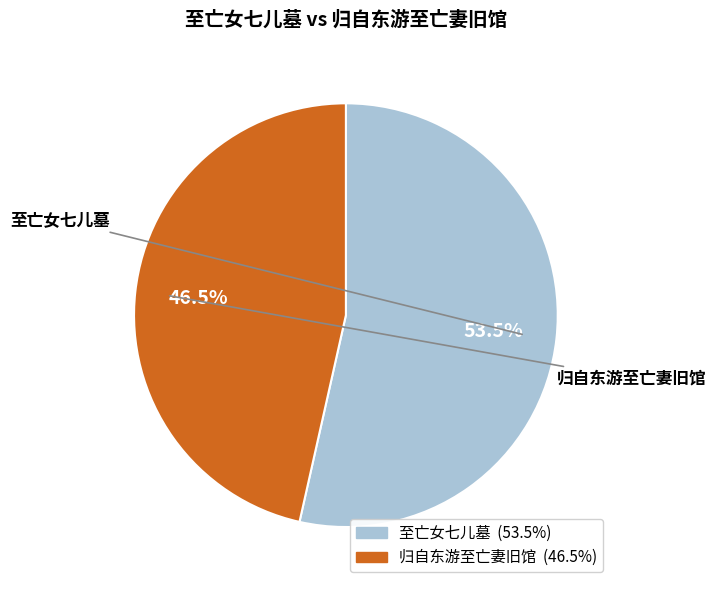

Combined, what portion of the pie is 至亡女七儿墓 and 归自东游至亡妻旧馆?

100.0%